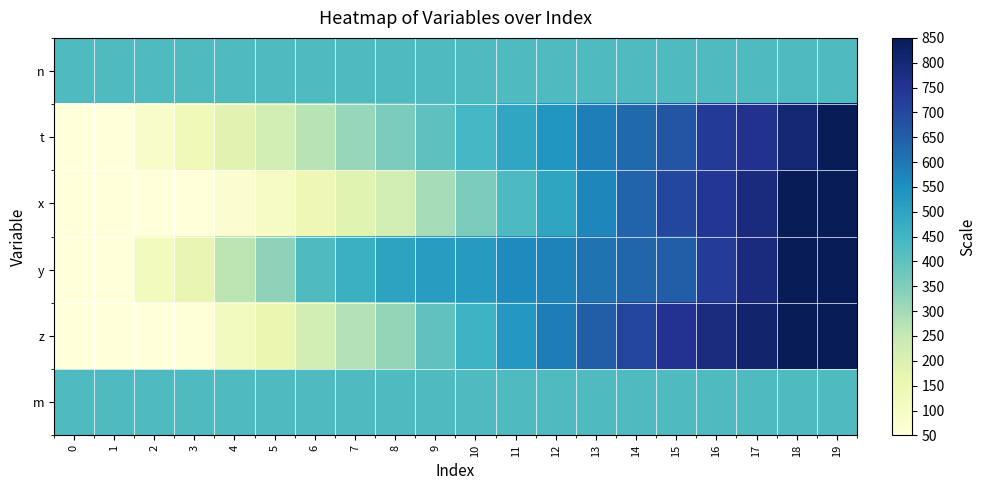

Which series has the widest spread of values?

t